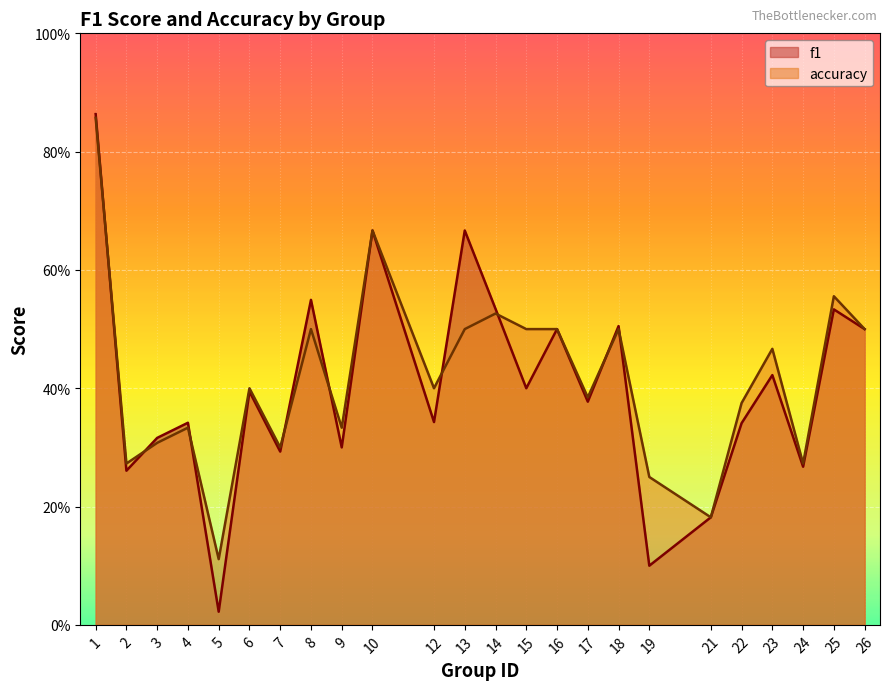

What are all the series names shown in the legend?

f1, accuracy